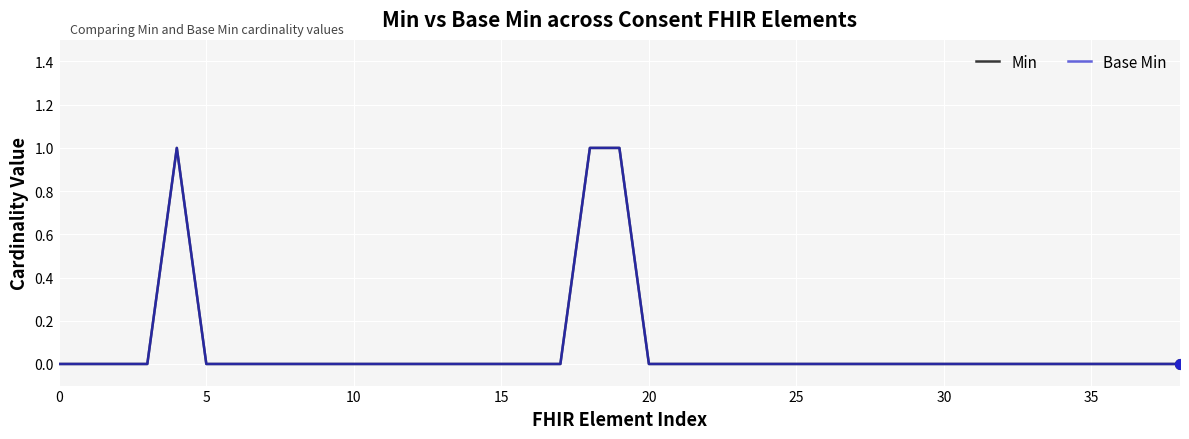

Does the chart have visible grid lines?

Yes